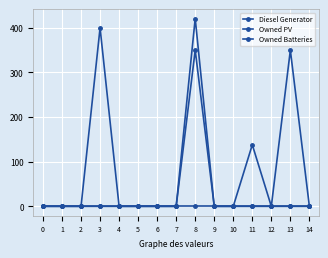

Where is Owned Batteries nearest to the value 210?

11